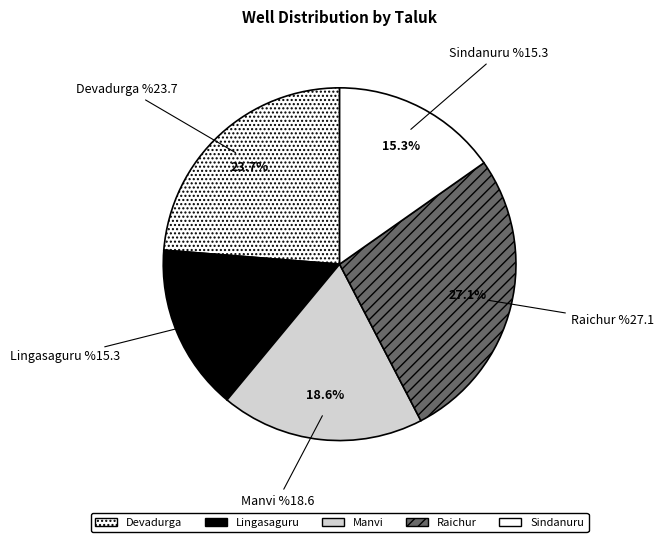

Which has a higher value, Sindanuru or Devadurga?

Devadurga